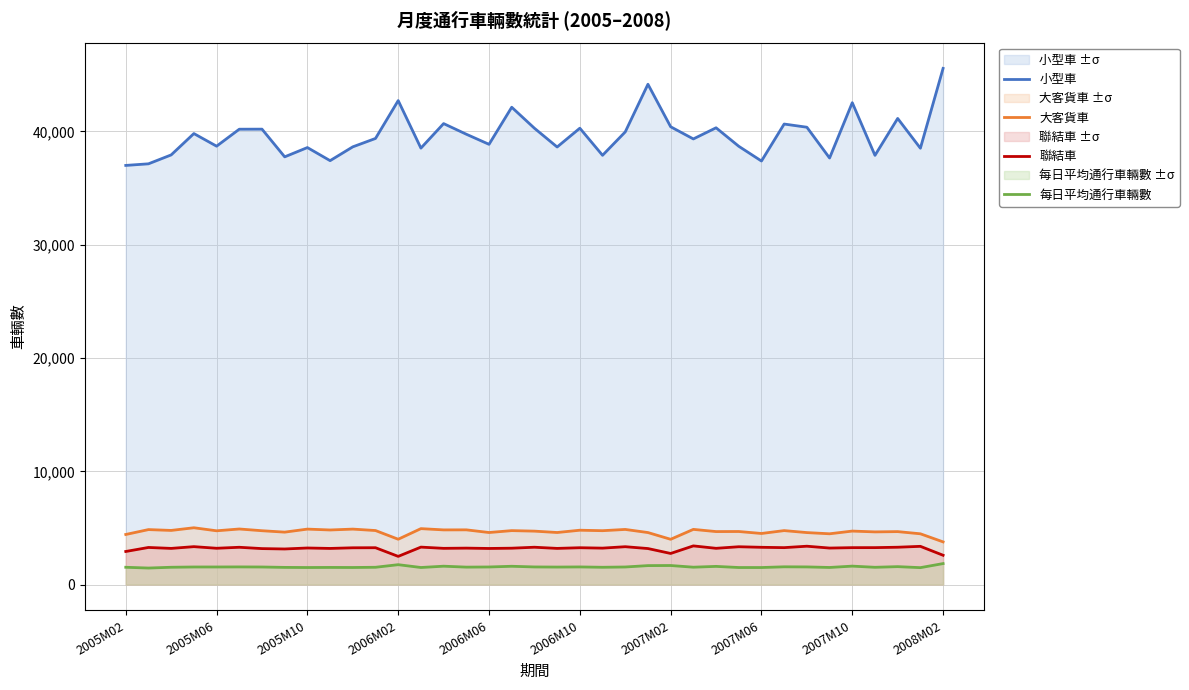

What is the maximum value for 大客貨車?

5017